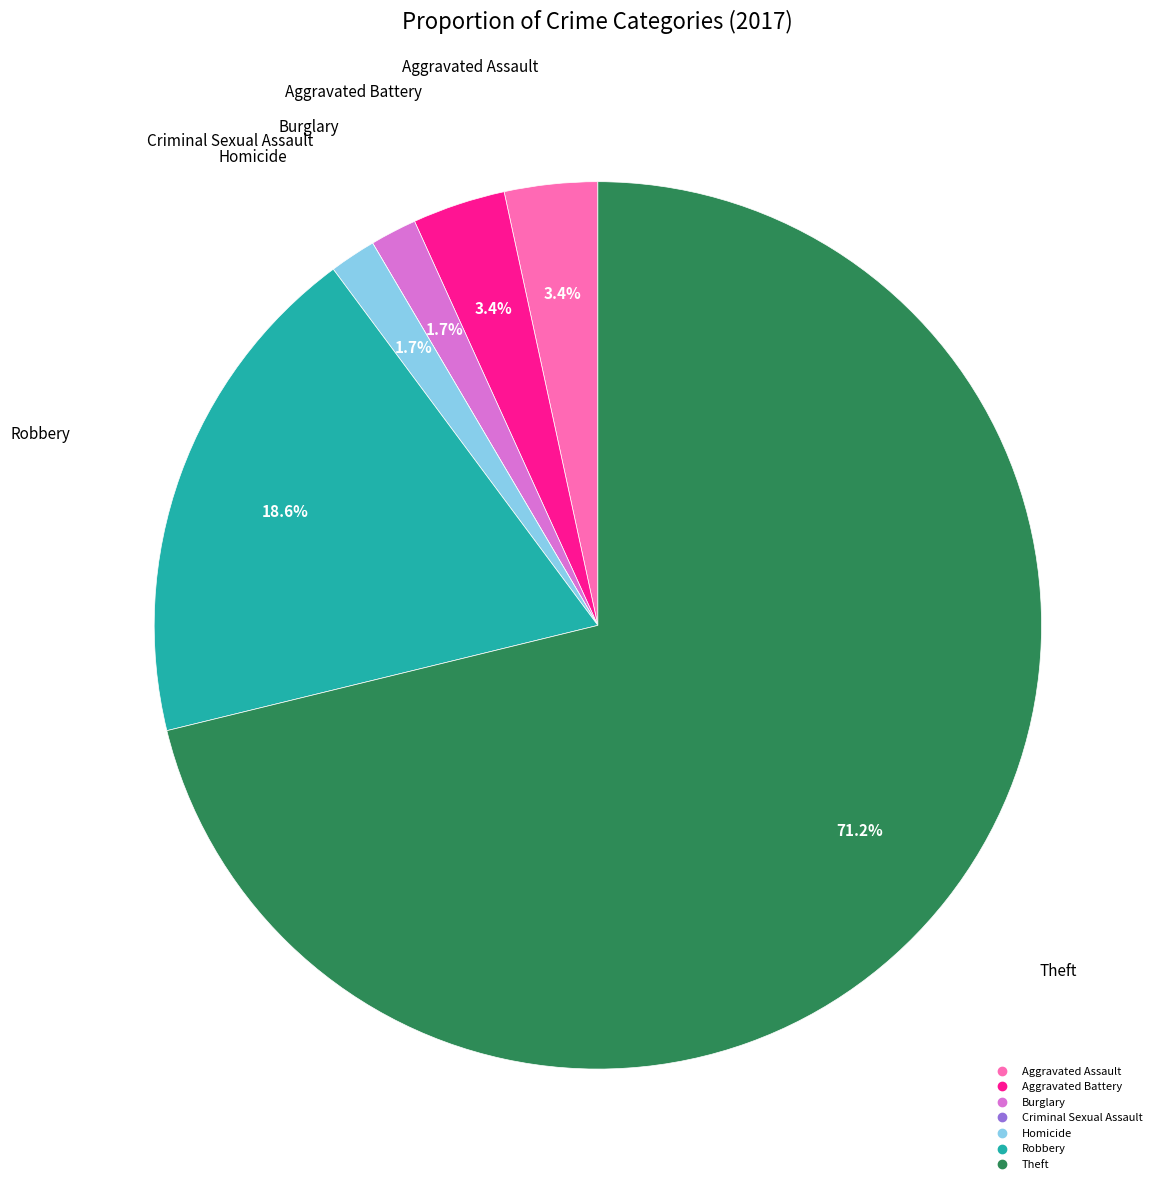

Is there any slice that represents more than half of the pie?

Yes